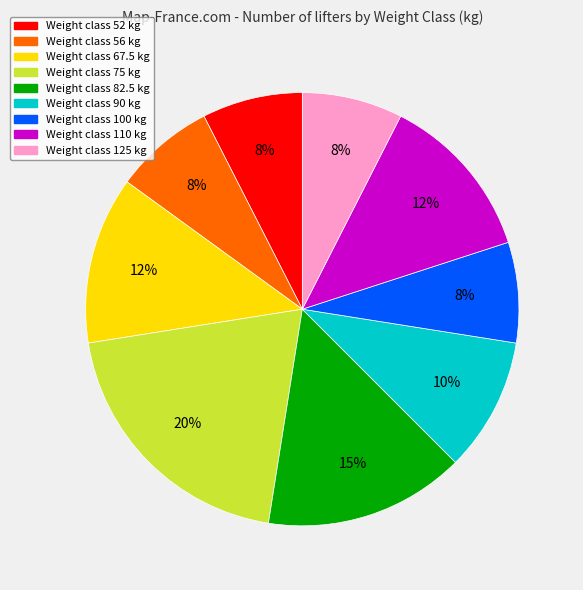

Does any single category account for the majority?

No